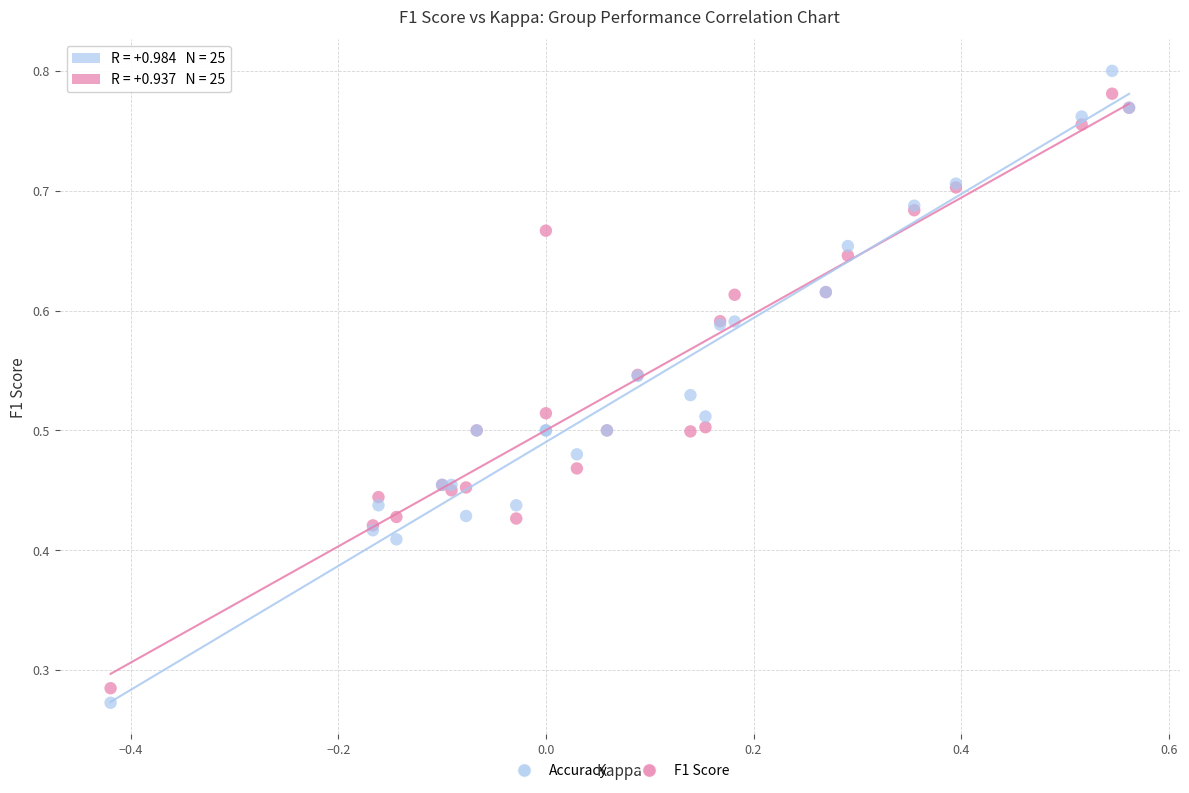

Which series has the widest spread of Y values?

Accuracy